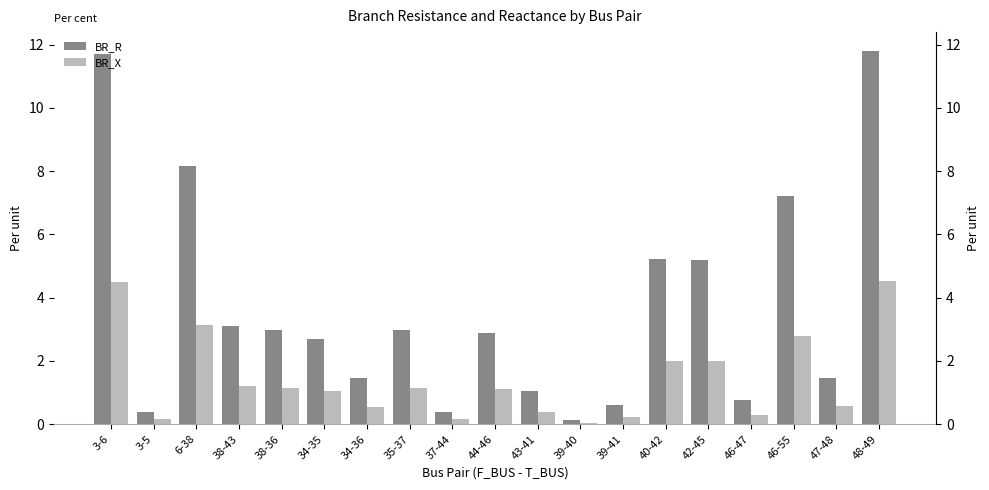

What are all the series names shown in the legend?

BR_R, BR_X